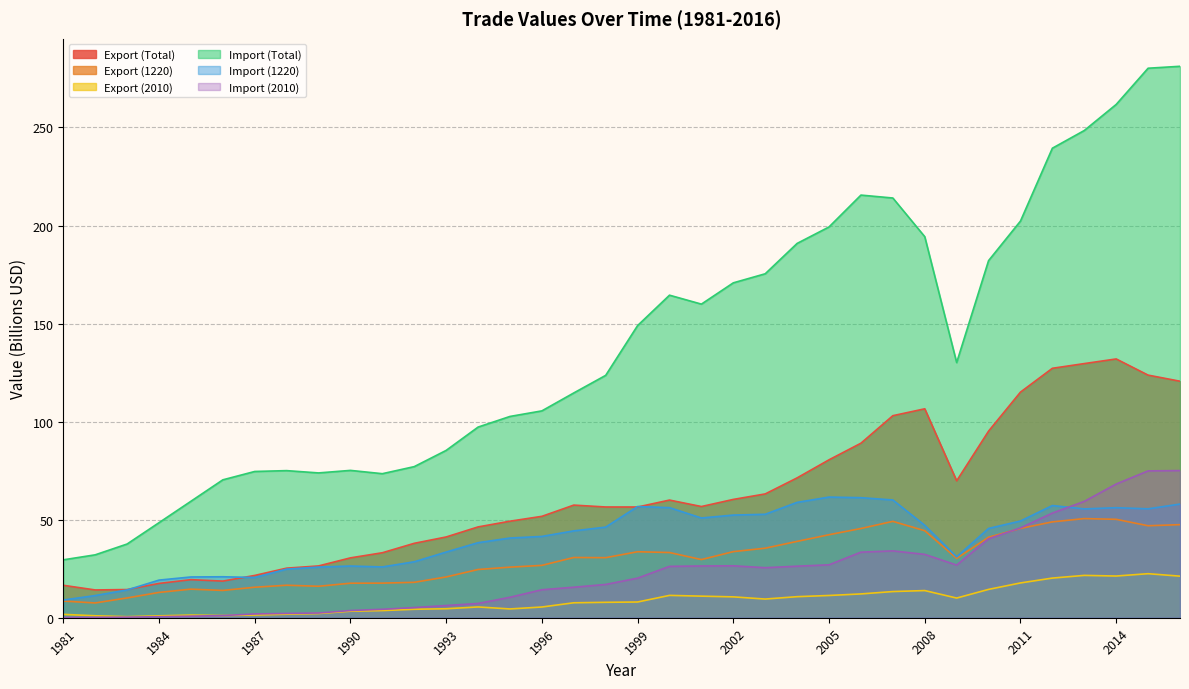

Reading right to left, transcribe all the data shown in this chart.

Export (Total): 2016=120.6	2015=123.7	2014=132.0	2013=129.6	2012=127.2	2011=115.0	2010=95.1	2009=69.8	2008=106.5	2007=103.0	2006=89.0	2005=80.5	2004=71.3	2003=63.1	2002=60.3	2001=56.7	2000=60.0	1999=56.5	1998=56.5	1997=57.4	1996=51.7	1995=49.2	1994=46.3	1993=41.2	1992=37.9	1991=33.1	1990=30.5	1989=26.4	1988=25.3	1987=21.6	1986=18.7	1985=19.4	1984=17.5	1983=14.4	1982=14.2	1981=16.5
Export (1220): 2016=47.5	2015=46.9	2014=50.2	2013=50.6	2012=48.9	2011=45.5	2010=41.1	2009=30.3	2008=44.4	2007=49.1	2006=45.5	2005=42.3	2004=38.9	2003=35.5	2002=33.7	2001=29.7	2000=33.2	1999=33.6	1998=30.6	1997=30.7	1996=26.7	1995=25.8	1994=24.6	1993=20.8	1992=18.1	1991=17.6	1990=17.6	1989=16.0	1988=16.6	1987=15.6	1986=13.9	1985=14.6	1984=12.9	1983=10.1	1982=7.5	1981=8.5
Export (2010): 2016=21.2	2015=22.5	2014=21.3	2013=21.6	2012=20.2	2011=17.7	2010=14.4	2009=10.0	2008=13.9	2007=13.3	2006=12.1	2005=11.3	2004=10.7	2003=9.5	2002=10.6	2001=11.0	2000=11.4	1999=8.0	1998=7.9	1997=7.6	1996=5.5	1995=4.5	1994=5.5	1993=4.6	1992=4.3	1991=3.6	1990=3.3	1989=2.1	1988=1.8	1987=1.4	1986=1.1	1985=1.4	1984=1.0	1983=0.5	1982=1.0	1981=1.7
Import (Total): 2016=281.2	2015=280.2	2014=261.7	2013=248.4	2012=239.4	2011=202.3	2010=182.1	2009=130.1	2008=194.3	2007=214.0	2006=215.5	2005=199.3	2004=190.9	2003=175.4	2002=170.8	2001=159.9	2000=164.5	1999=149.0	1998=123.6	1997=114.6	1996=105.5	1995=102.6	1994=97.2	1993=85.3	1992=77.1	1991=73.5	1990=75.1	1989=73.8	1988=75.0	1987=74.6	1986=70.3	1985=59.4	1984=48.5	1983=37.6	1982=32.1	1981=29.5
Import (1220): 2016=58.0	2015=55.5	2014=56.1	2013=55.5	2012=57.2	2011=49.3	2010=45.5	2009=31.0	2008=47.1	2007=60.0	2006=61.2	2005=61.5	2004=58.8	2003=52.8	2002=52.3	2001=50.9	2000=56.1	1999=56.7	1998=46.2	1997=44.3	1996=41.5	1995=40.6	1994=38.3	1993=33.5	1992=28.5	1991=25.9	1990=26.4	1989=25.8	1988=24.8	1987=20.5	1986=20.9	1985=20.8	1984=19.2	1983=14.2	1982=11.3	1981=9.0
Import (2010): 2016=75.0	2015=74.9	2014=68.2	2013=59.3	2012=53.4	2011=45.8	2010=40.3	2009=26.9	2008=32.3	2007=34.1	2006=33.4	2005=27.0	2004=26.3	2003=25.5	2002=26.5	2001=26.4	2000=26.2	1999=20.2	1998=17.0	1997=15.6	1996=14.3	1995=10.4	1994=7.3	1993=6.2	1992=5.2	1991=4.3	1990=3.7	1989=2.4	1988=2.2	1987=1.9	1986=1.1	1985=0.8	1984=0.5	1983=0.3	1982=0.2	1981=0.2